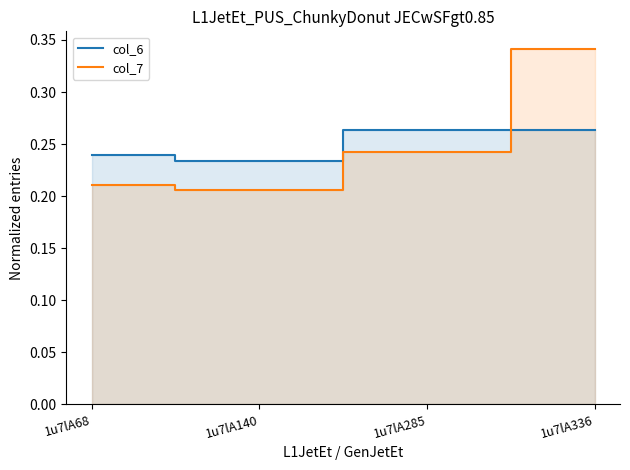

At 1u7lA336, list the series in order from smallest to largest.

col_6, col_7